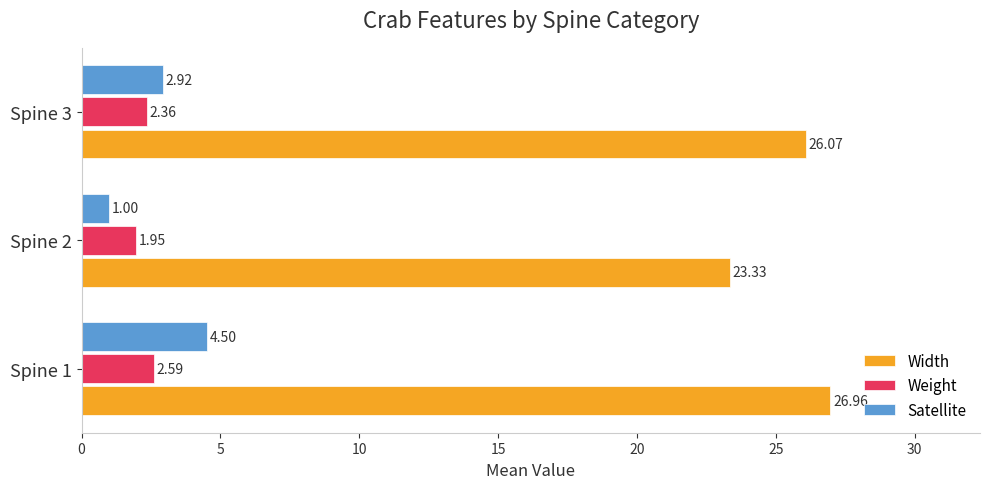

List the series in order of their peak value, lowest first.

Weight, Satellite, Width